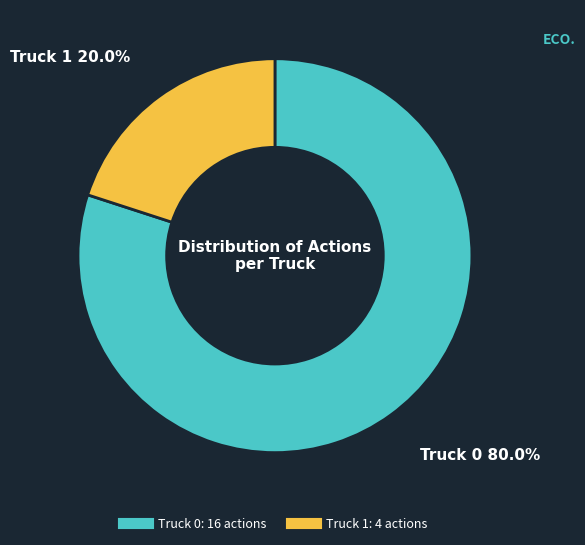

What portion of the pie excludes Truck 0?

20.0%